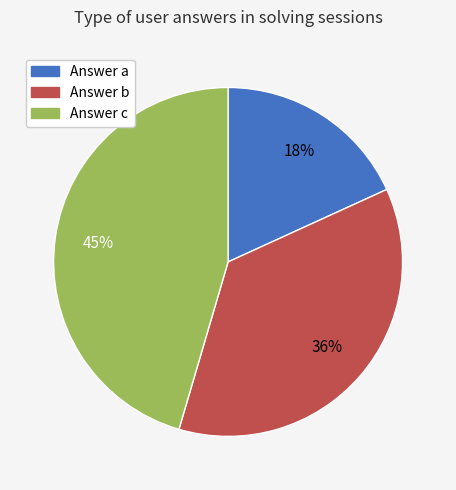

Approximately how many times larger is the value at Answer b compared to Answer a?

2.0